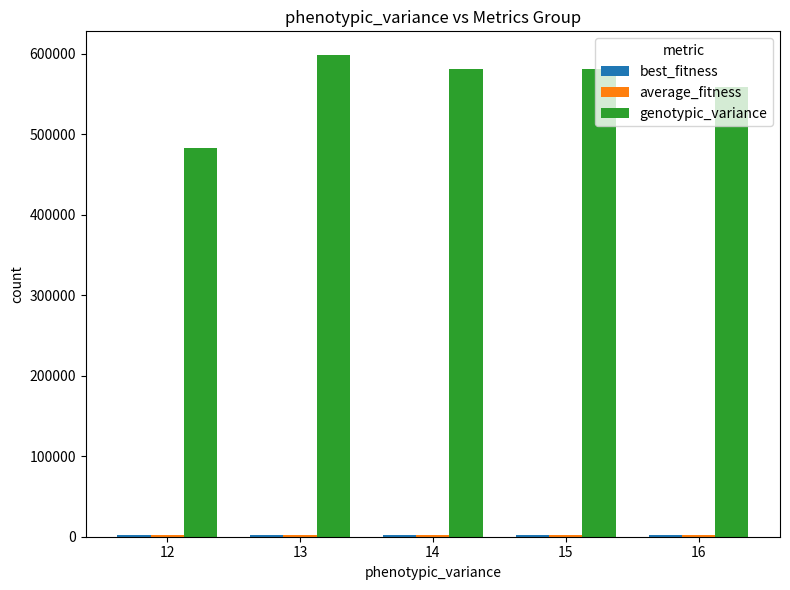

Which series changed the most between 12 and 13?

genotypic_variance